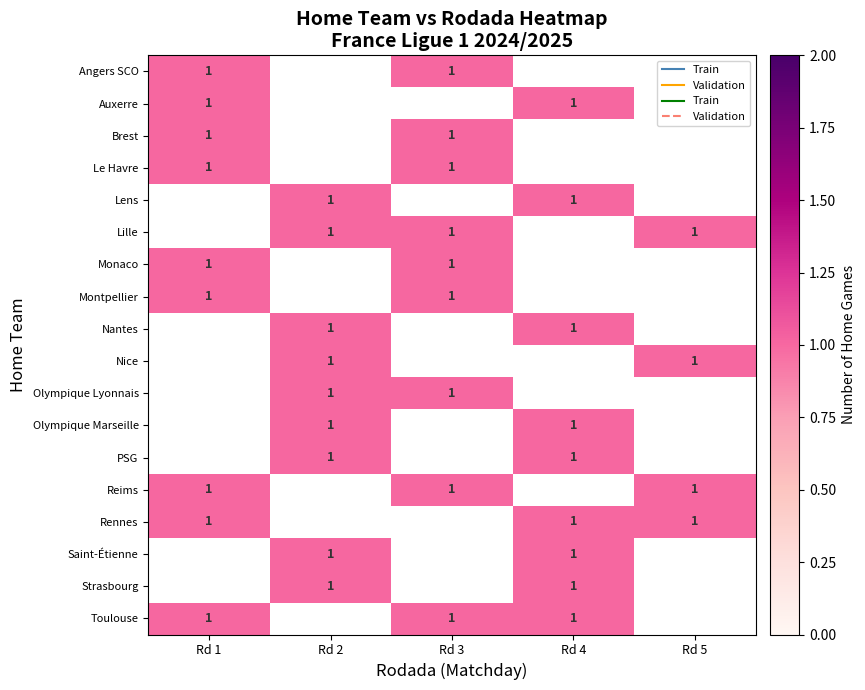

How many 3 values are between 0 and 1?

10